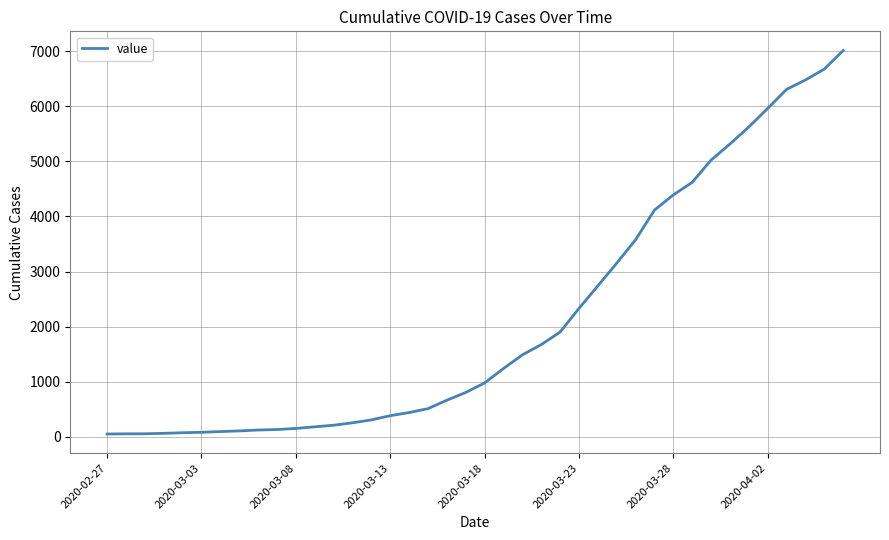

What is the difference between the maximum and minimum values?

6961